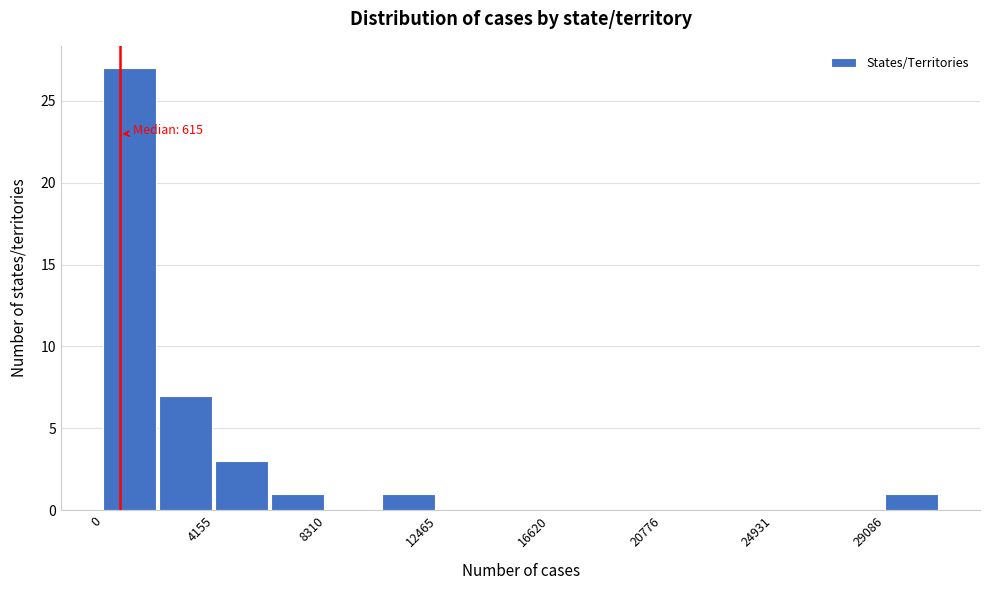

Over which range of the x-axis is the bar tallest?

0 to 2000